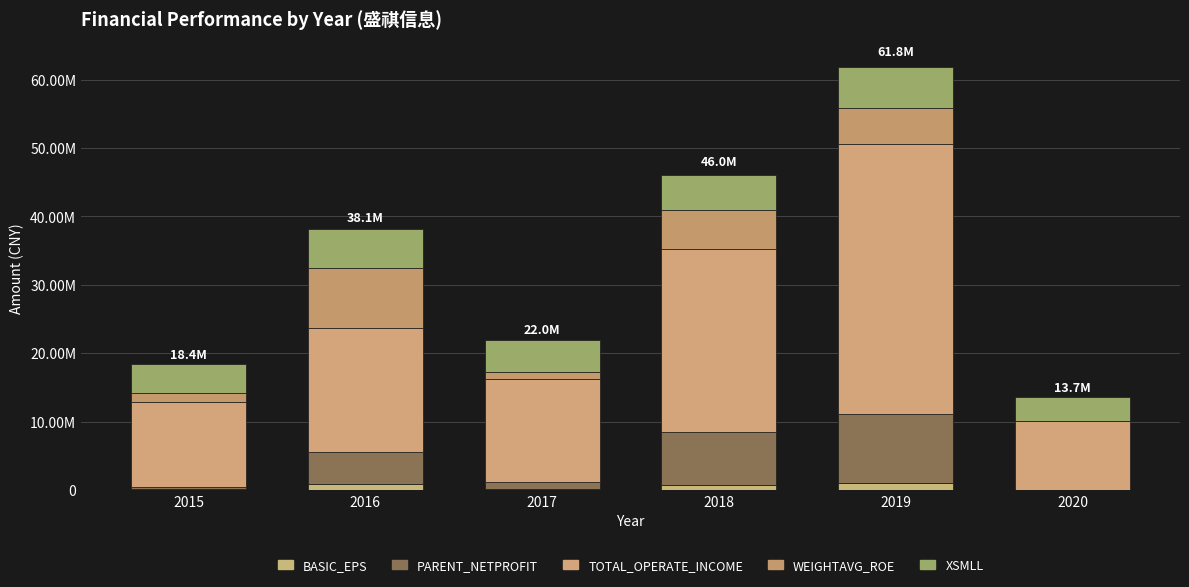

Are the bars grouped side by side (vs. stacked)?

No